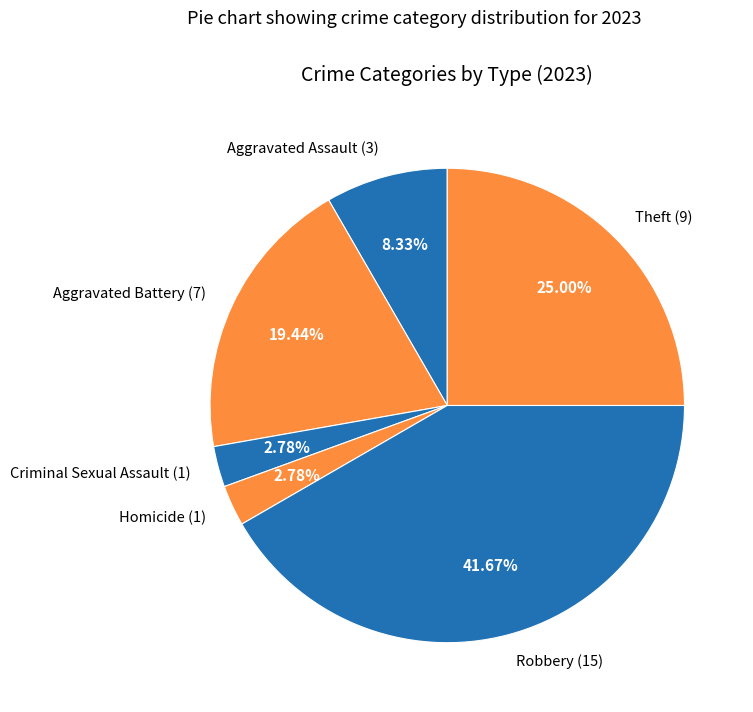

Approximately how many times larger is the value at Aggravated Battery (7) compared to Aggravated Assault (3)?

2.3